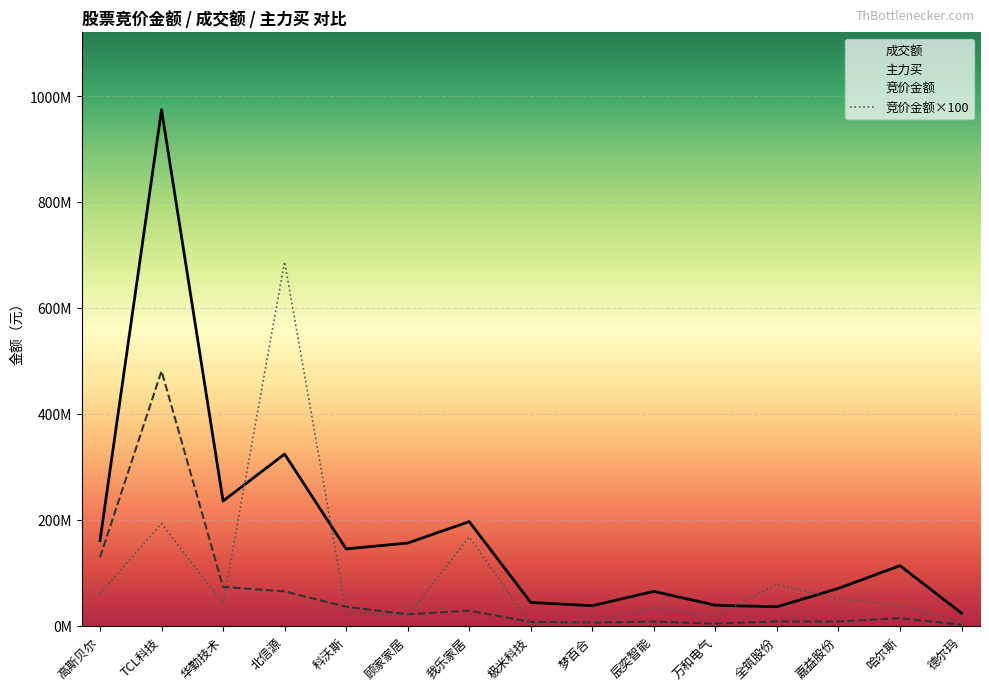

How many series are shown in this chart?

3